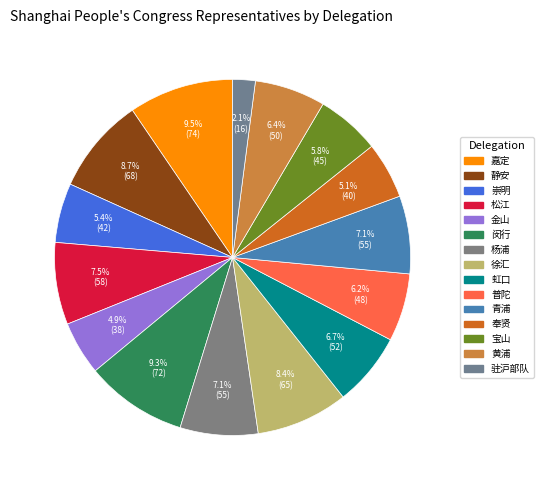

What is the largest slice in the pie chart?

嘉定